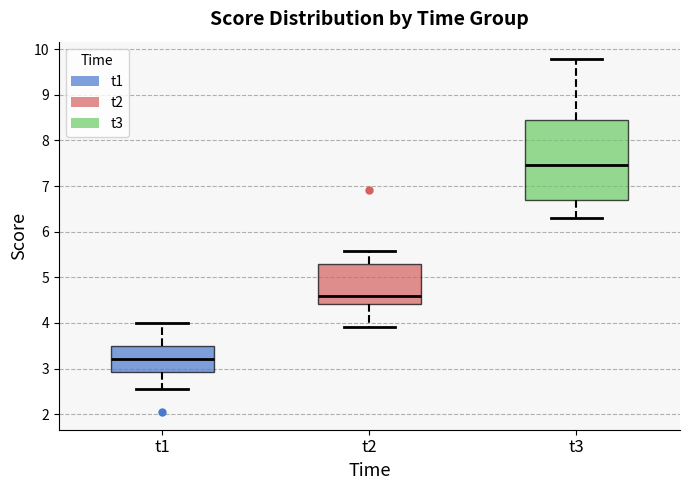

Which box is the tallest, from its lower edge to its upper edge?

t3